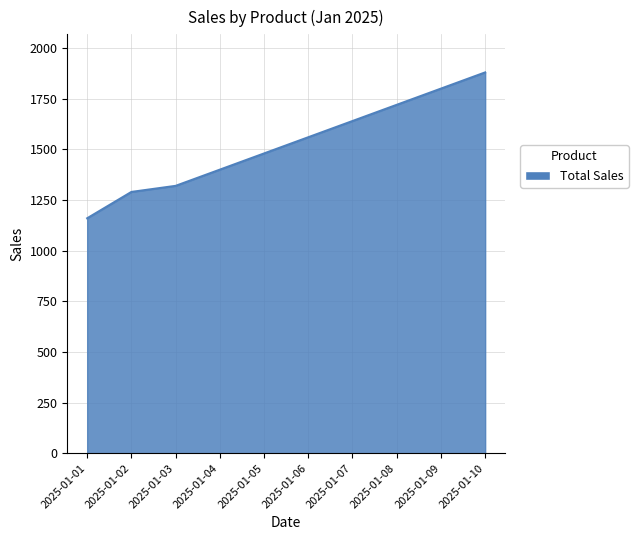

What is the change in value from 2025-01-07 to 2025-01-08?

+80